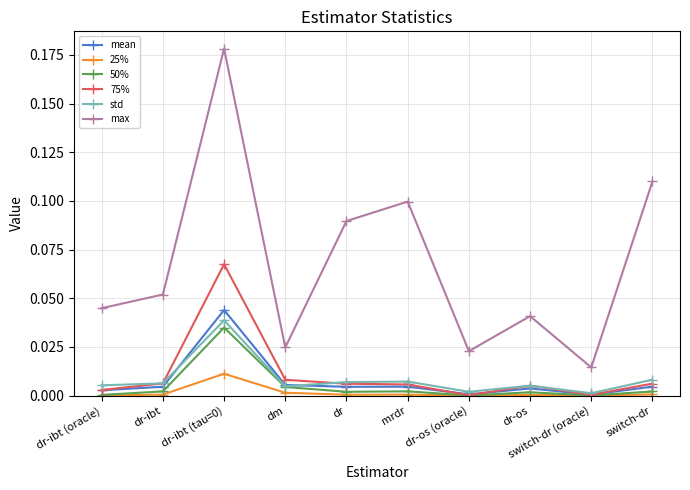

What is the label of the 5th point from the right?

mrdr